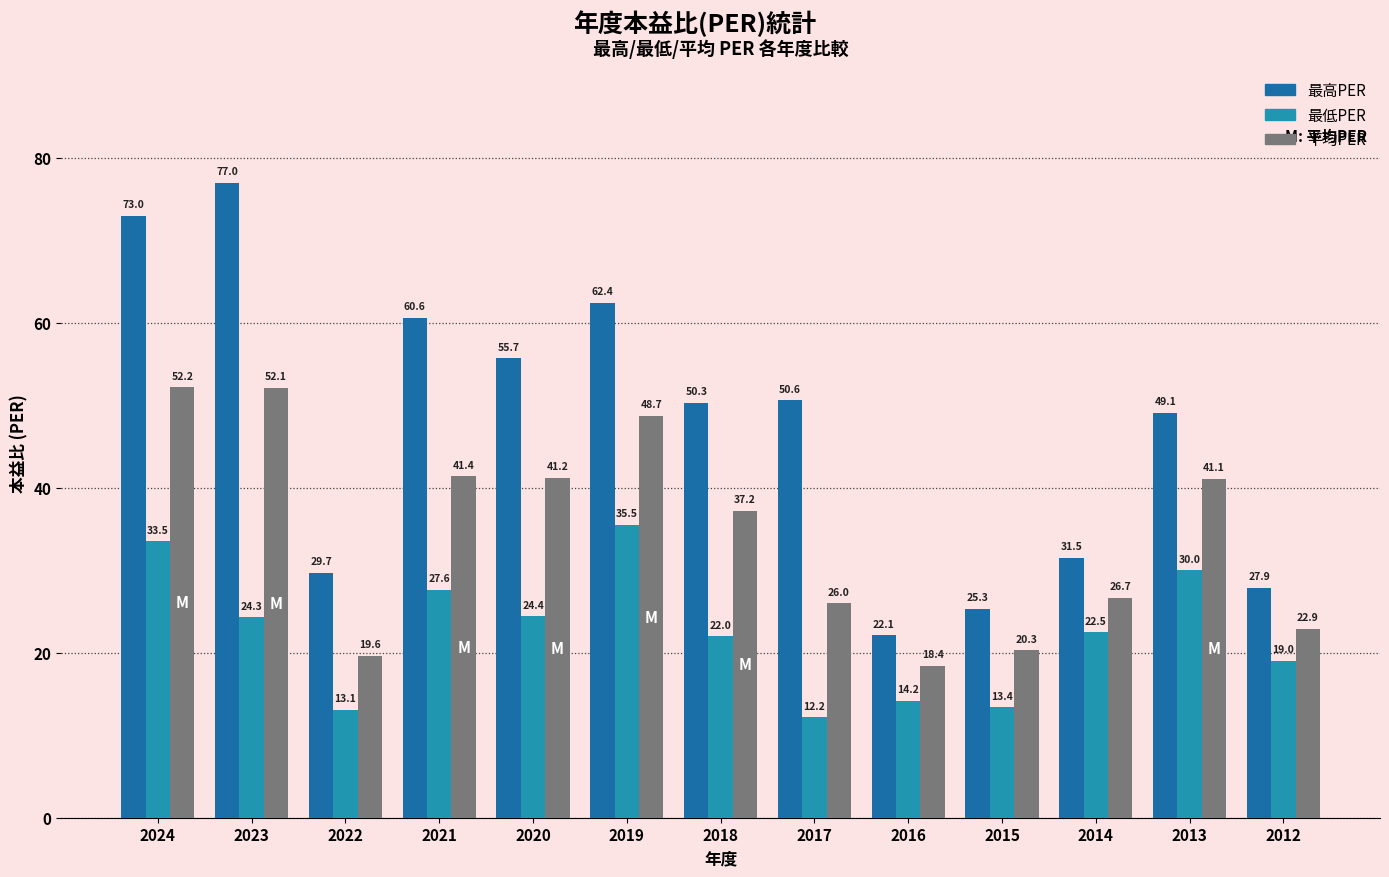

At which category does the chart reach its minimum across all series?

2017